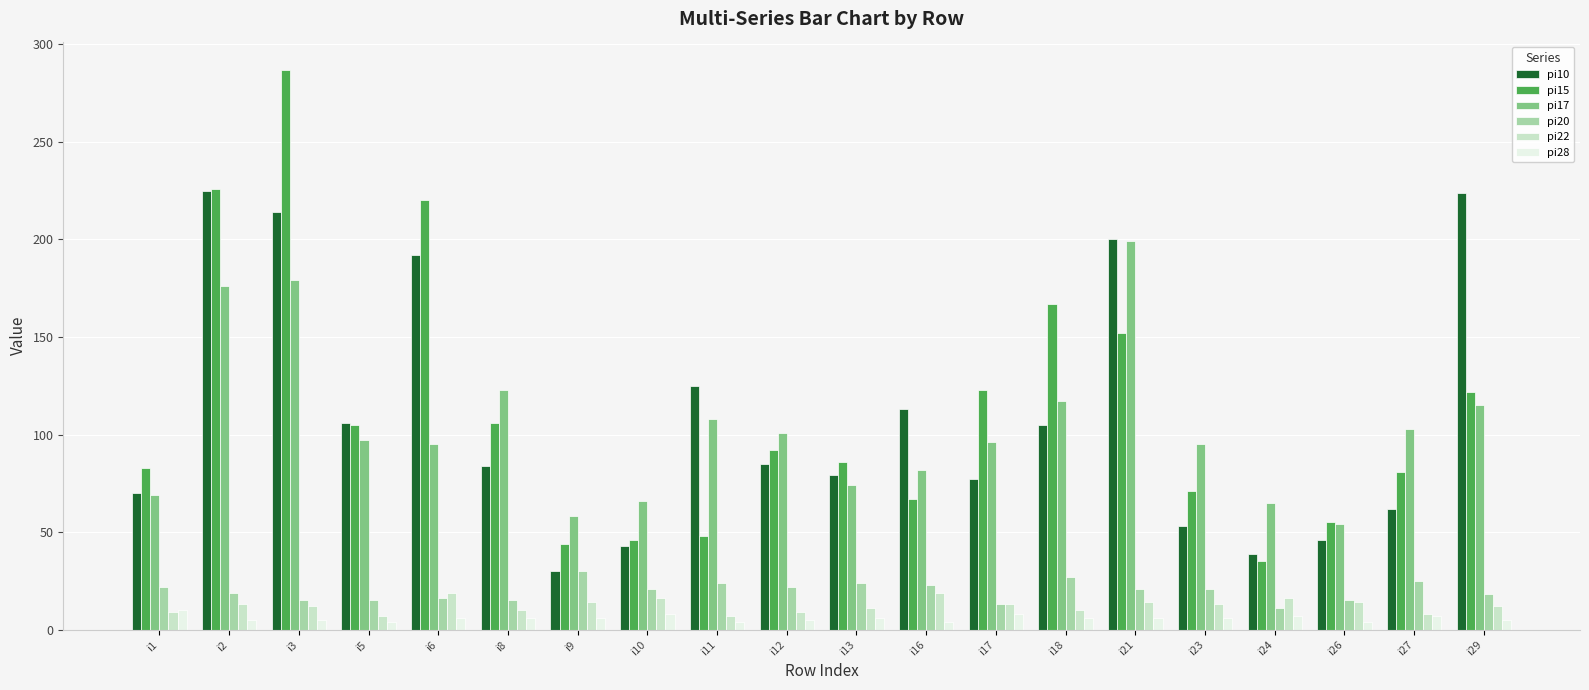

Which series has the widest spread of values?

pi15